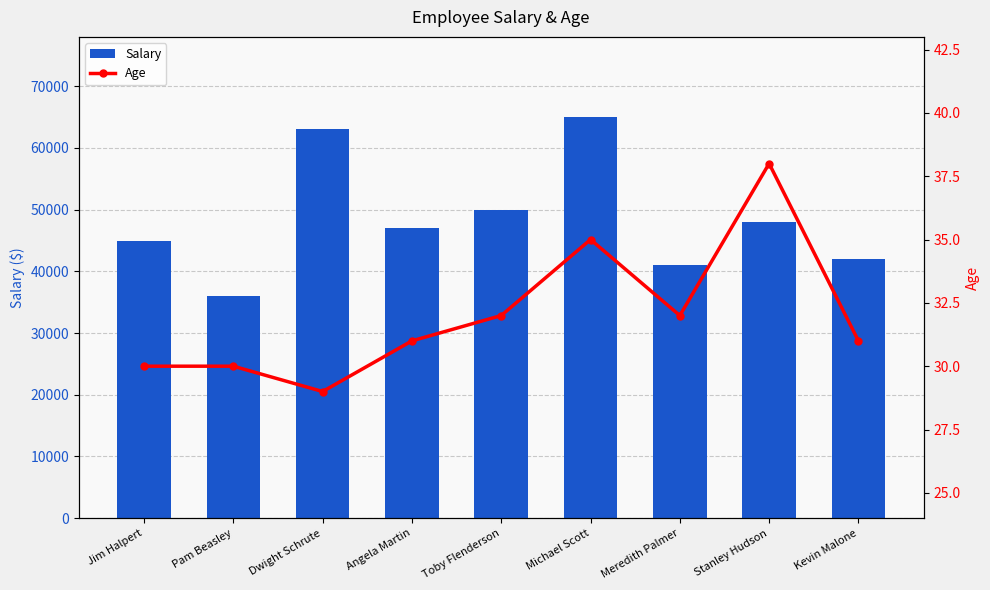

Does the chart contain stacked bars?

No